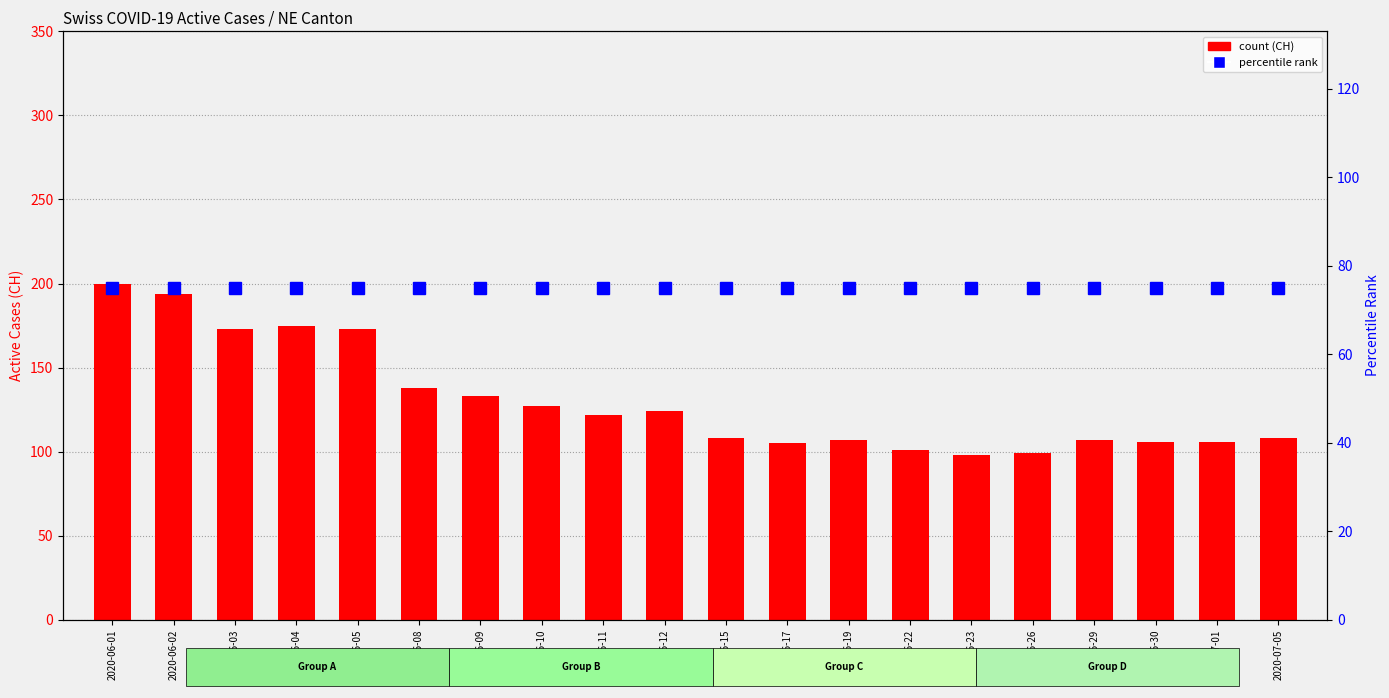

Is it true that percentile rank equals 134 at 2020-06-10?

False